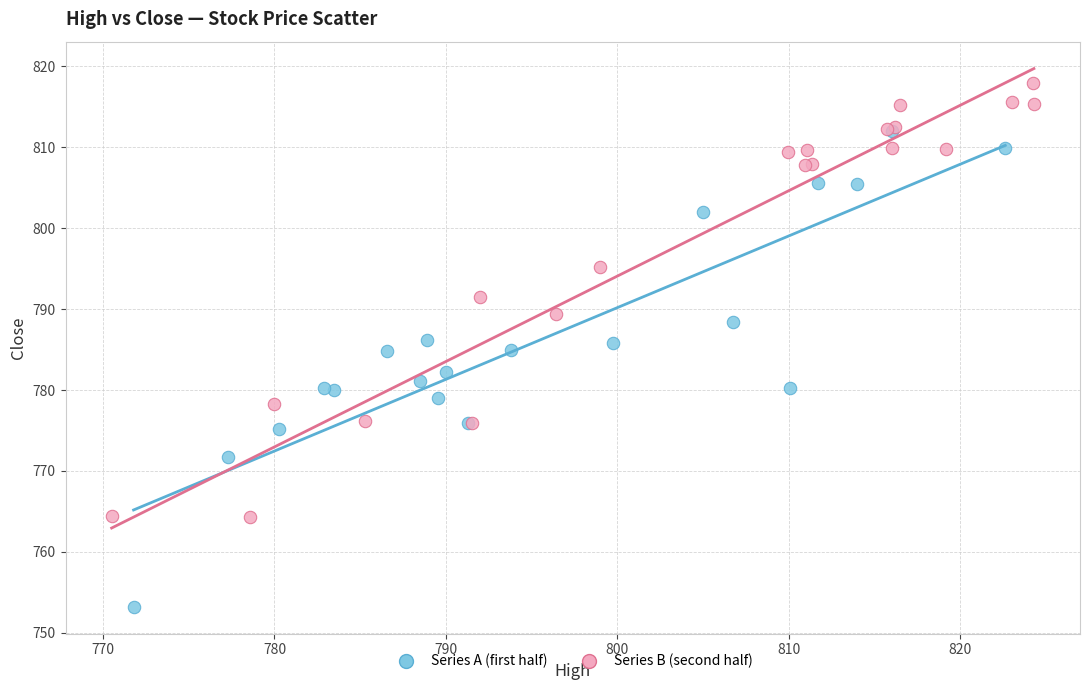

Which series reaches the maximum Y coordinate?

Series B (second half)